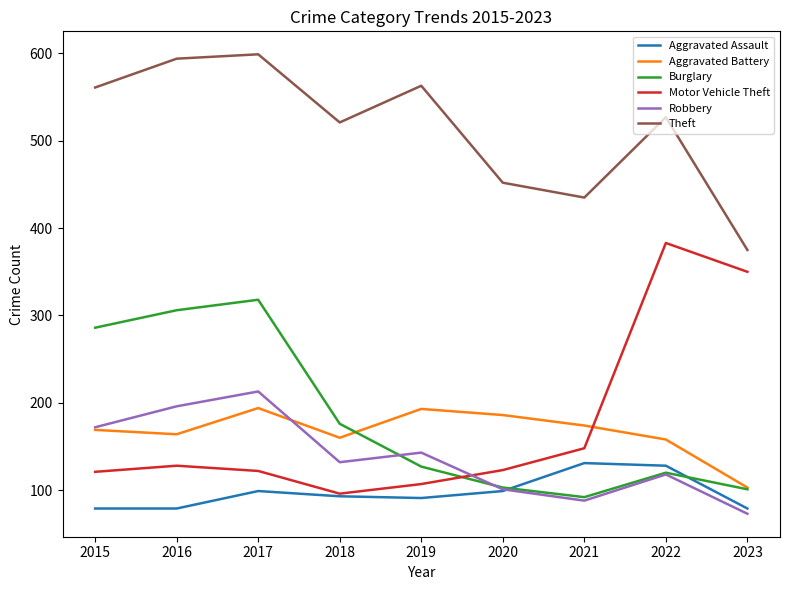

What is the smallest value displayed?

73